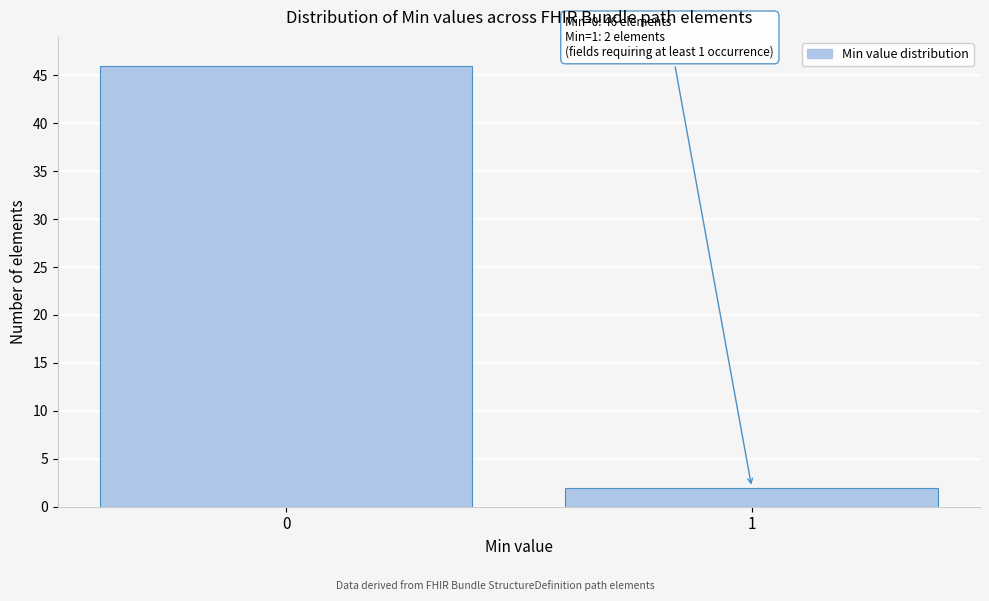

Reading left to right, transcribe all the data shown in this chart.

0=46	1=2